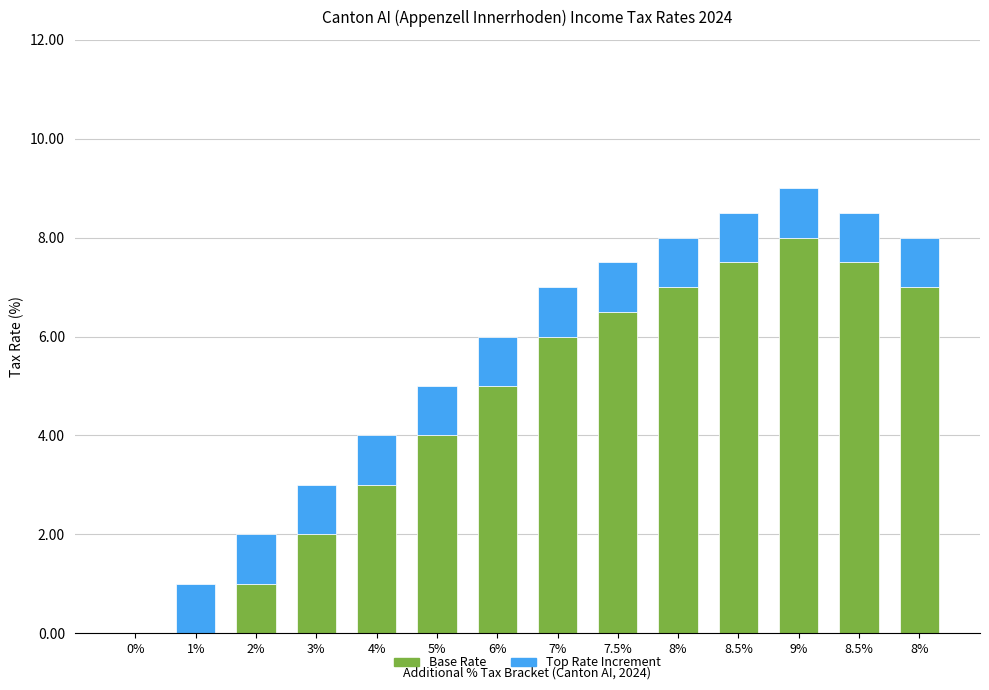

Are the bars horizontal?

No